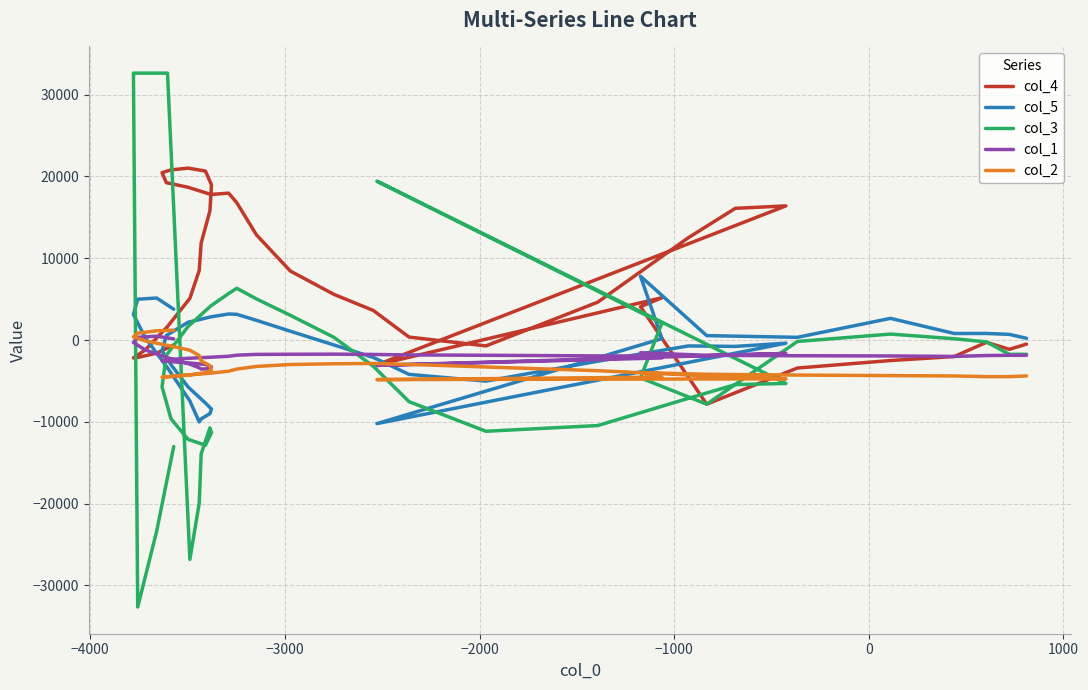

What is the value of the col_2 point at the 39th from the left?

-4475